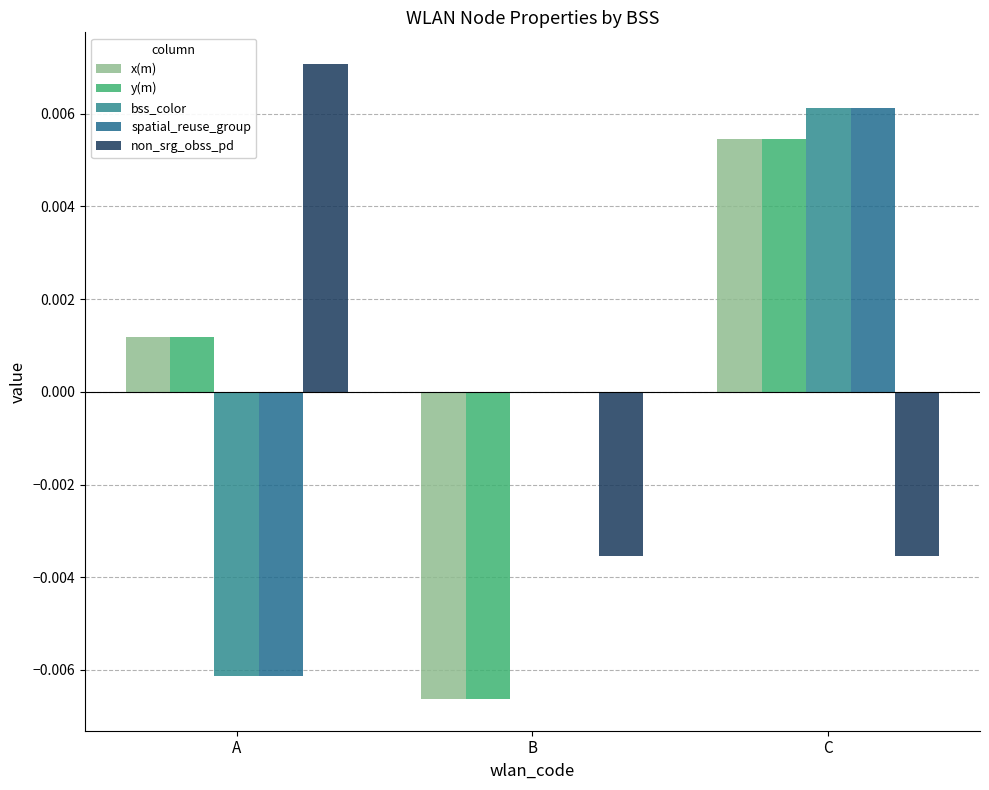

How many distinct data groups are displayed?

5